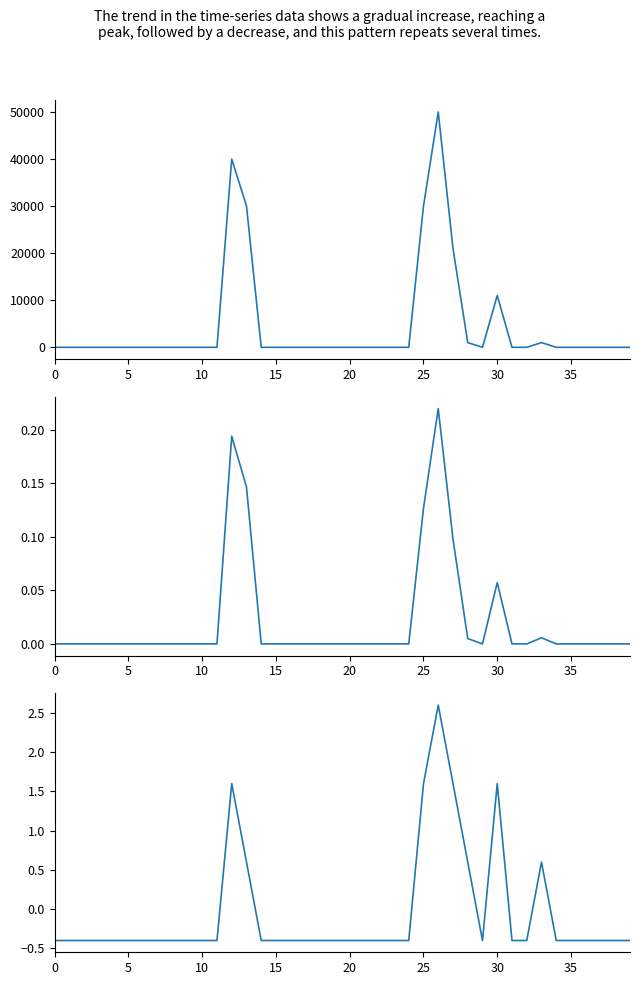

Which series has the largest total across all categories?

col_1